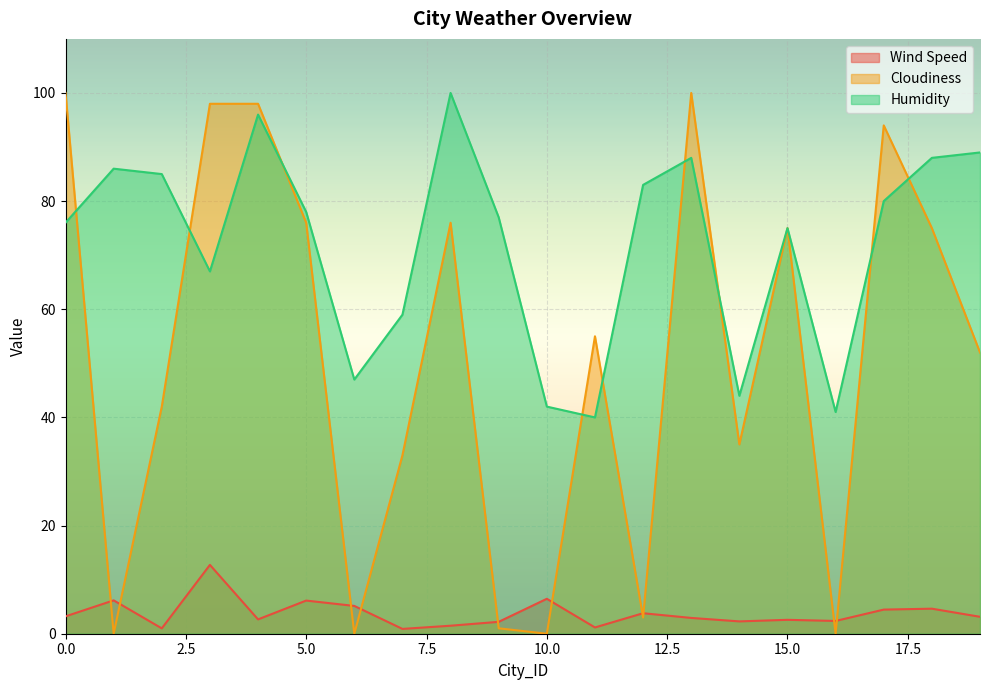

How many data points does each series have?

20